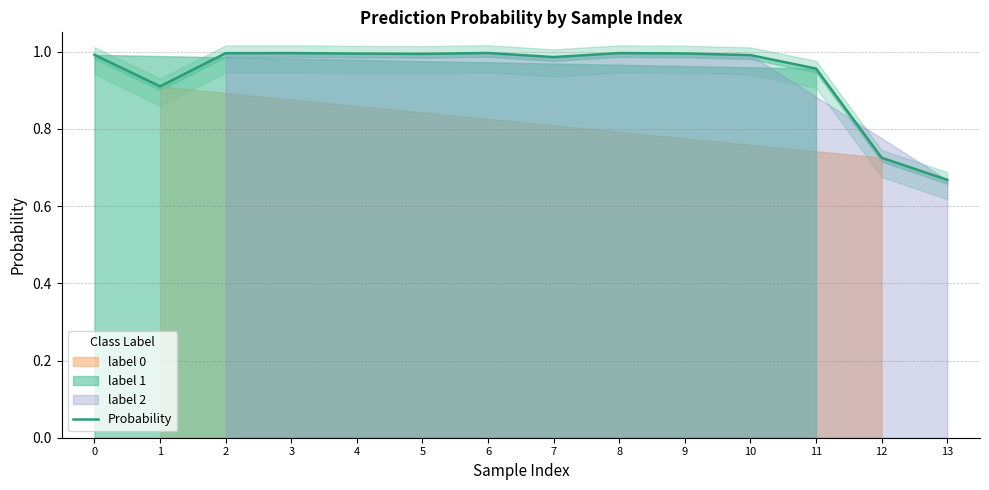

Reading left to right, what are all the values shown in this chart?

1.0	0.9	1.0	1.0	1.0	1.0	1.0	1.0	1.0	1.0	1.0	1.0	0.7	0.7